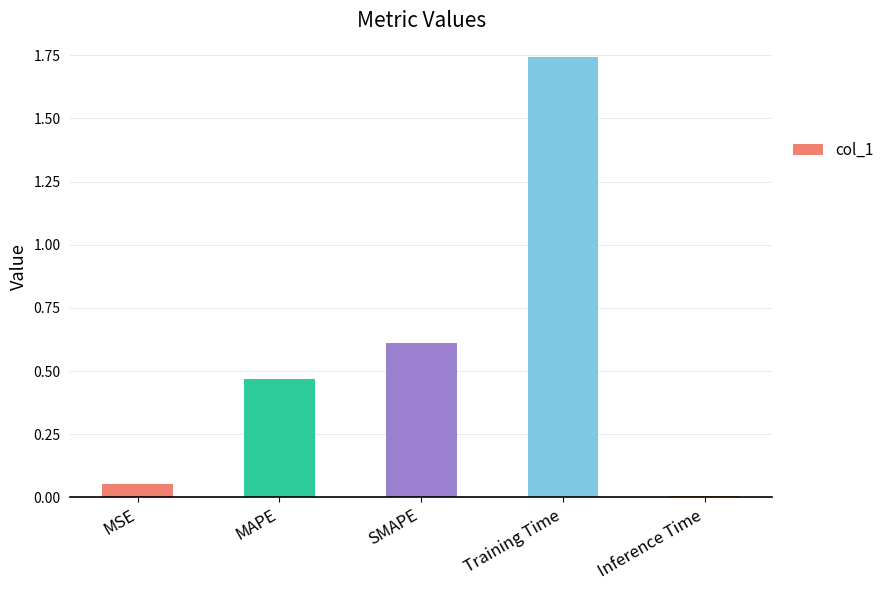

How many bars are there in total?

5